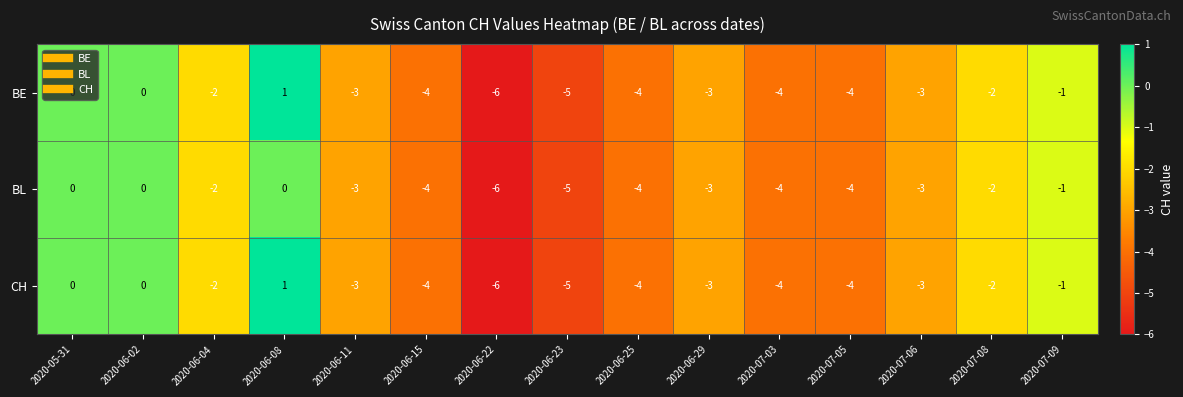

Which label corresponds to the largest value in the chart?

2020-06-08